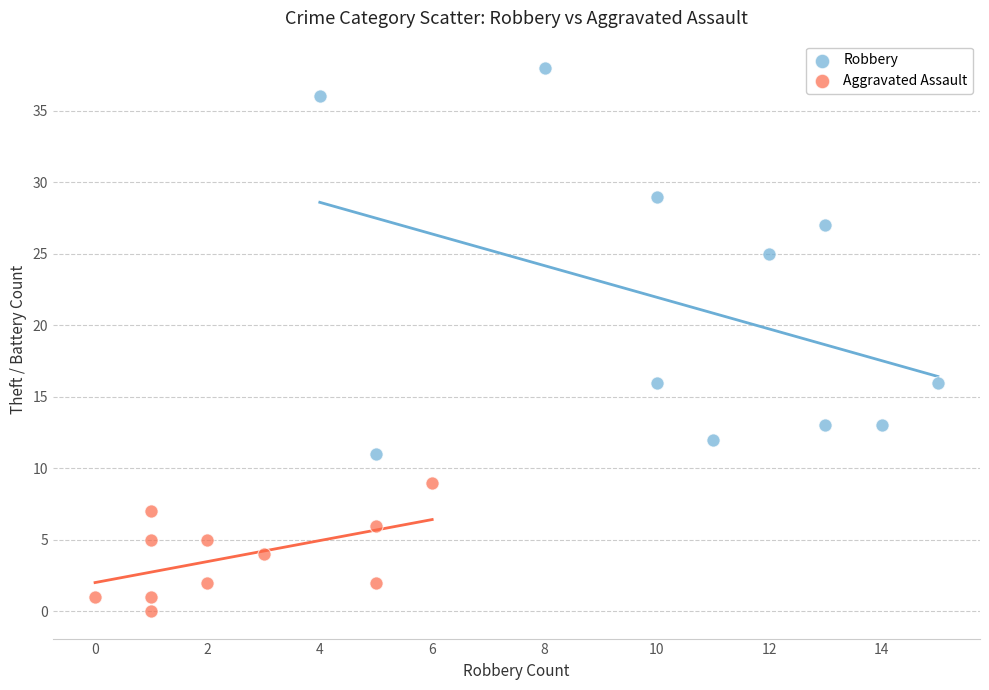

Which series contains the highest Y value?

Robbery